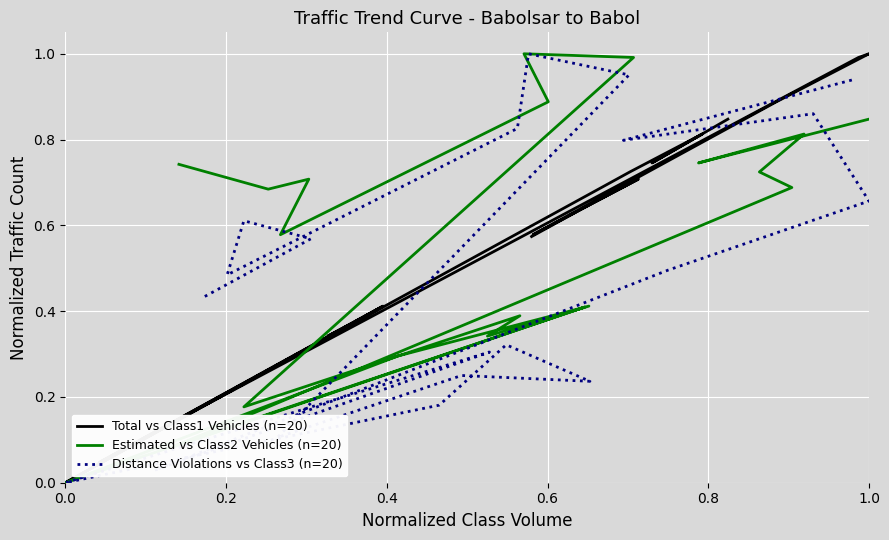

How many interior local peaks does the Estimated vs Class2 Vehicles (n=20) series have?

6